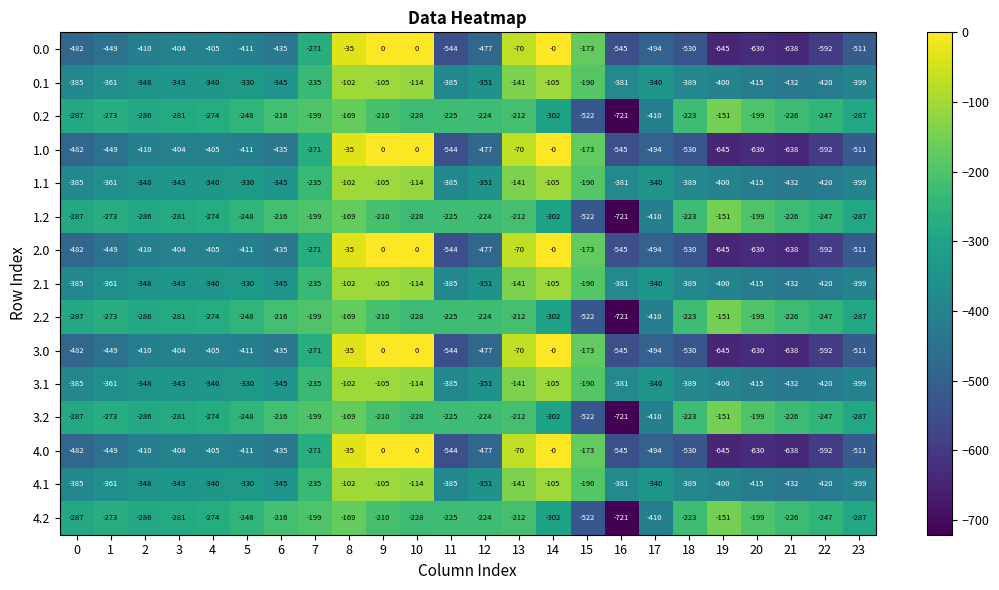

Is it true that 2.1 equals -351 at 12?

True